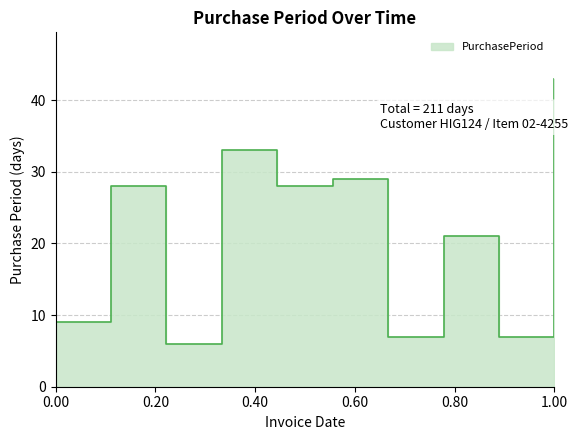

True or false: there are more than 2 points higher than both neighbors.

True